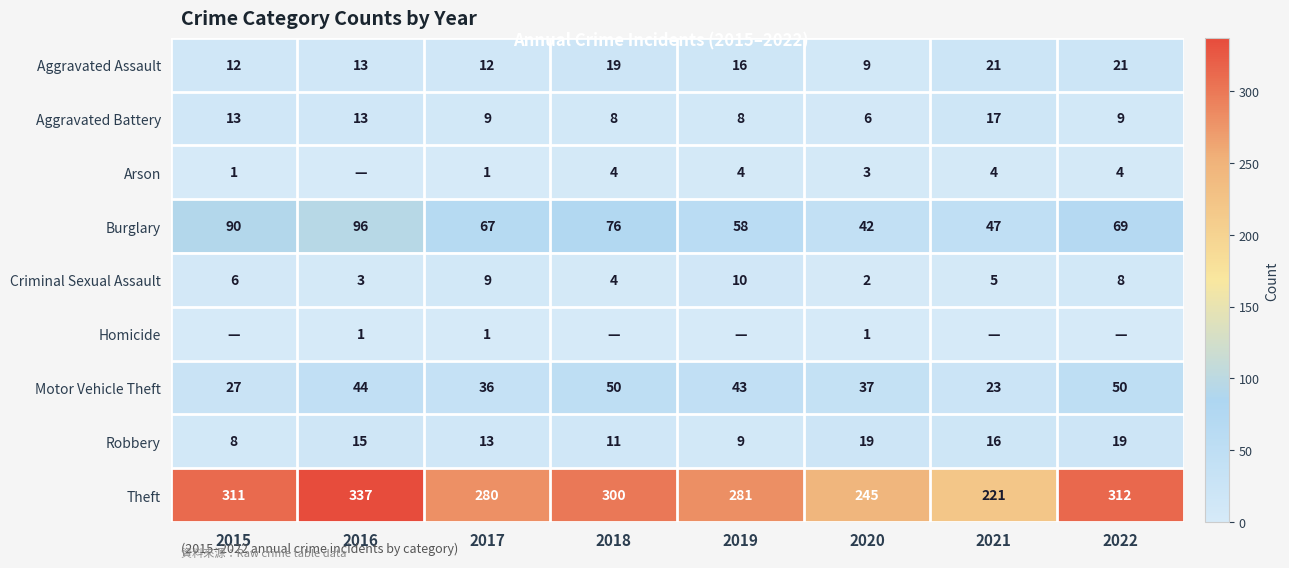

At which category is the sum across all series the highest?

2016